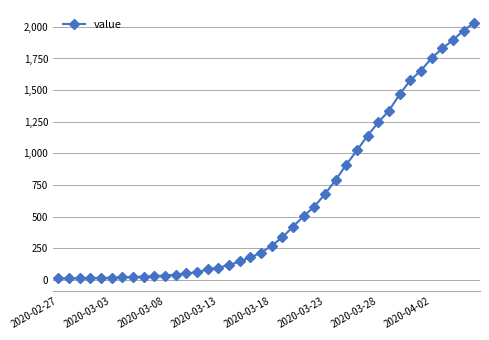

How many lines are shown in the chart?

1